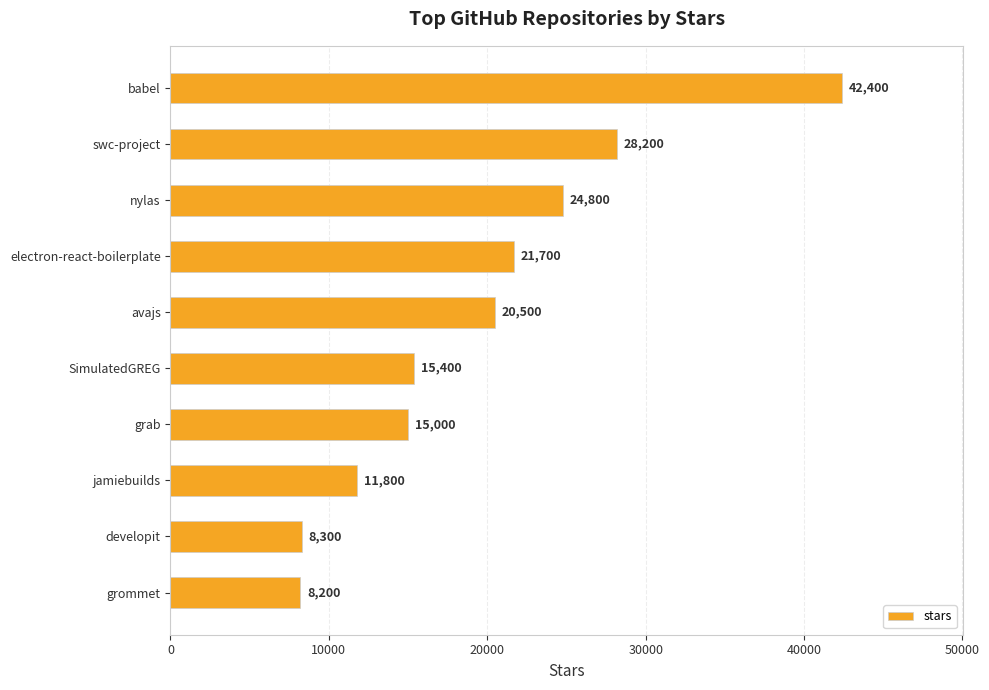

Reading top to bottom, list all the values displayed in this chart.

42400	28200	24800	21700	20500	15400	15000	11800	8300	8200